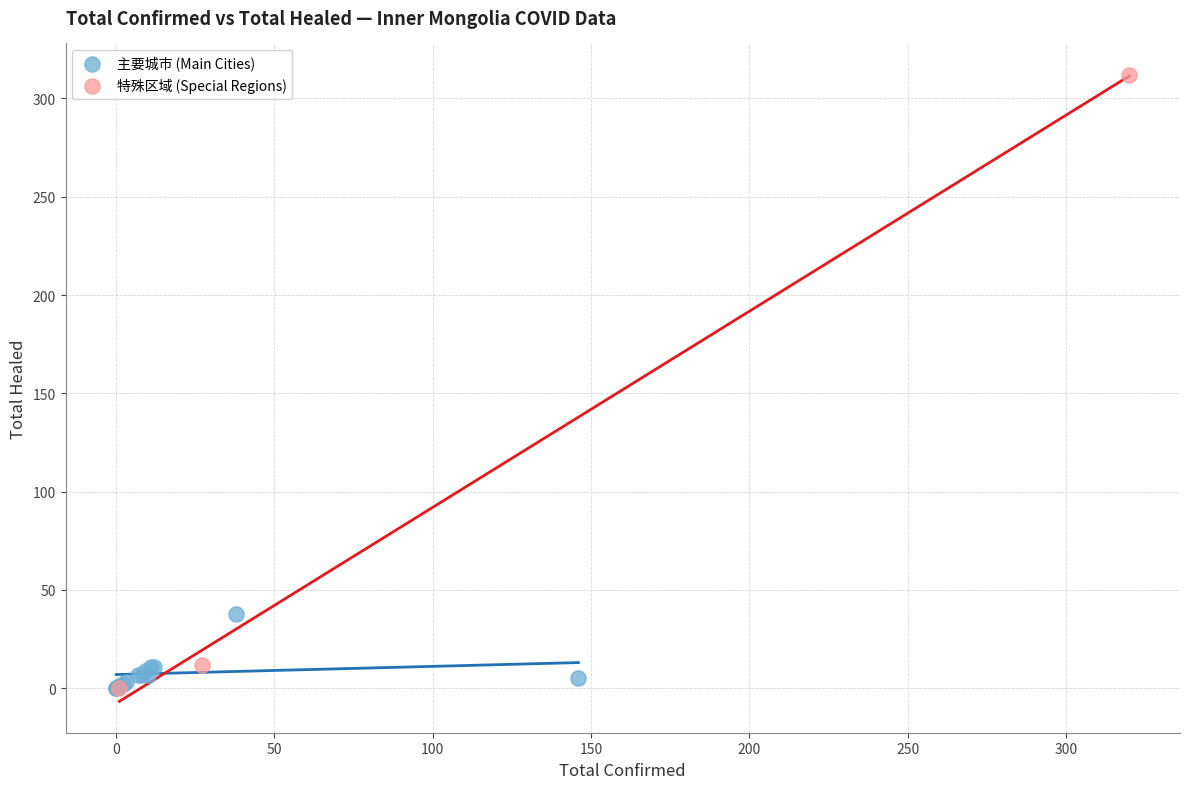

Which series reaches the maximum Y coordinate?

特殊区域 (Special Regions)